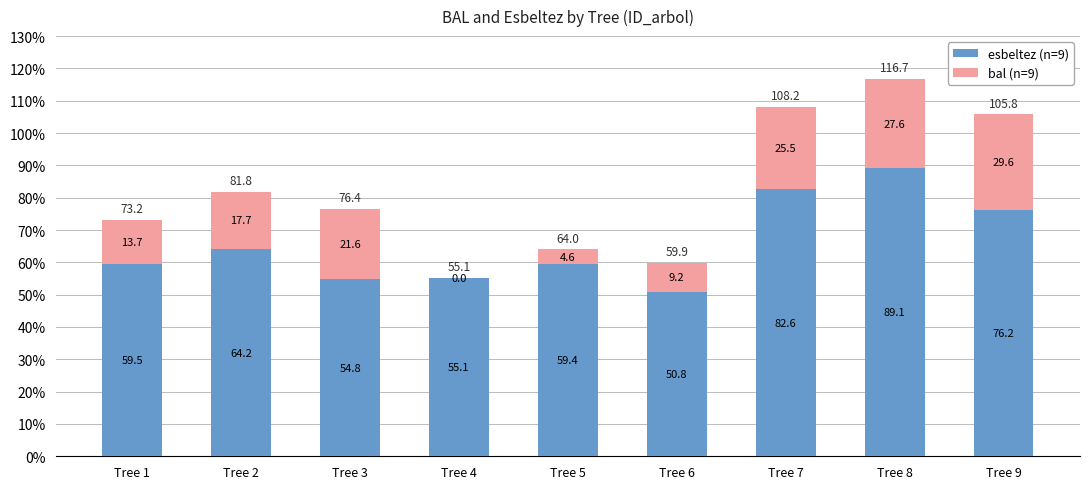

Does the chart contain stacked bars?

Yes